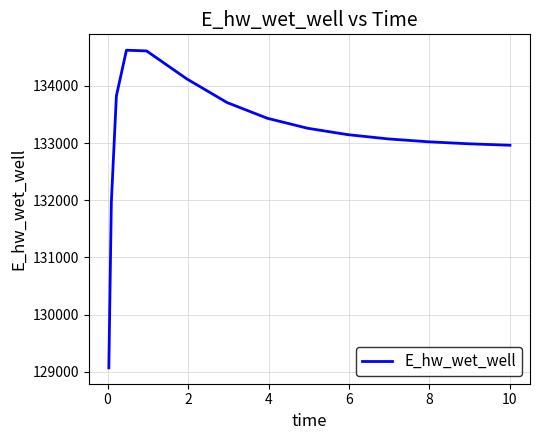

What is the difference between the maximum and minimum values?

5555.1